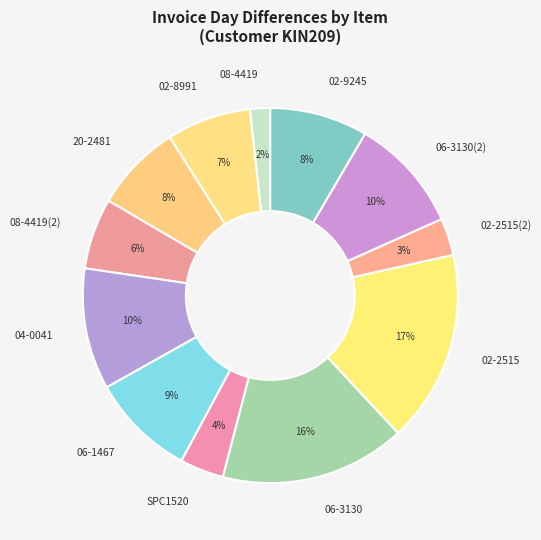

Does 20-2481 represent more than half of the total?

No